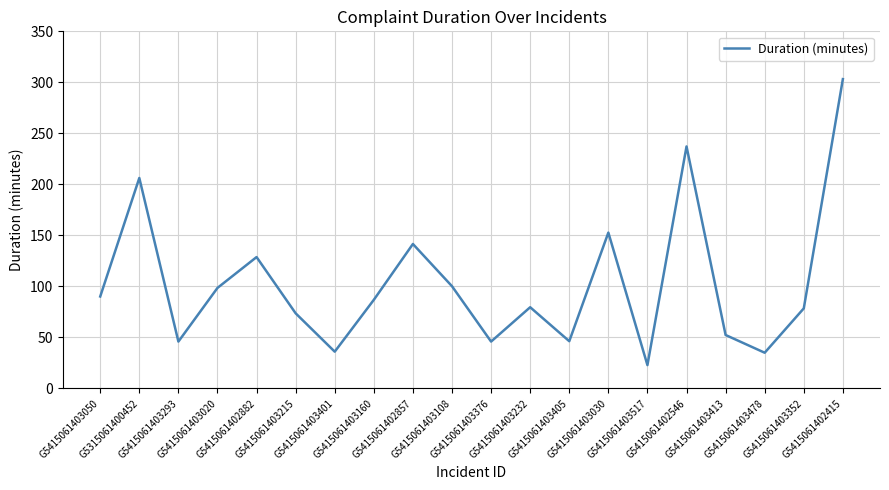

What is the greatest value displayed?

303.2